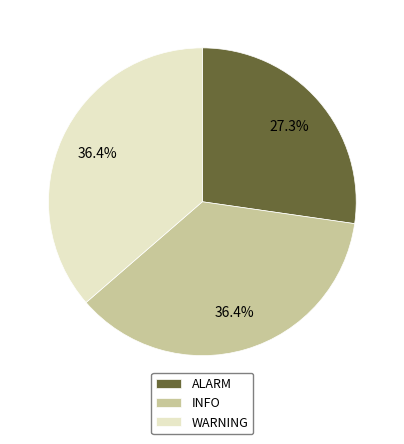

Approximately how many times larger is the value at INFO compared to WARNING?

1.0